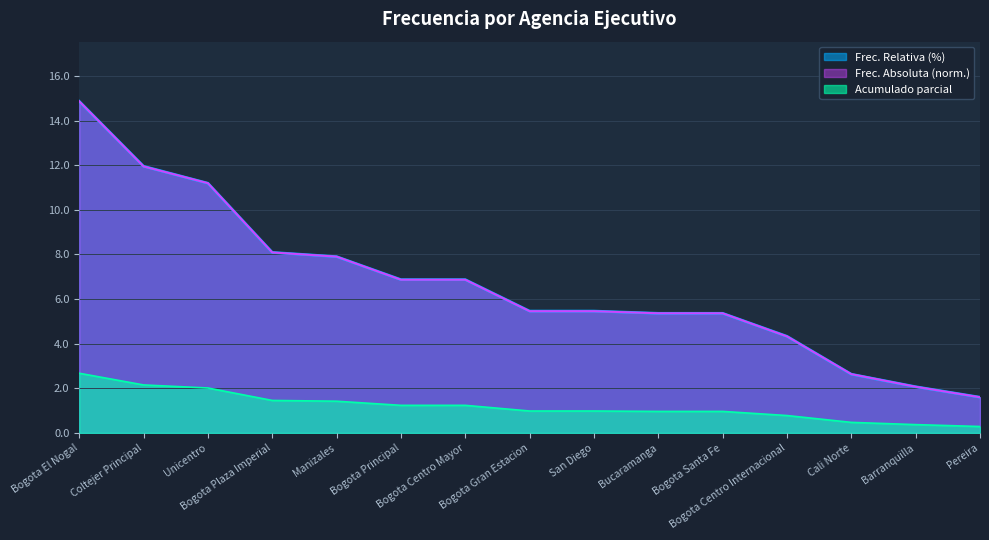

At which category does the chart reach its peak across all series?

Bogota El Nogal